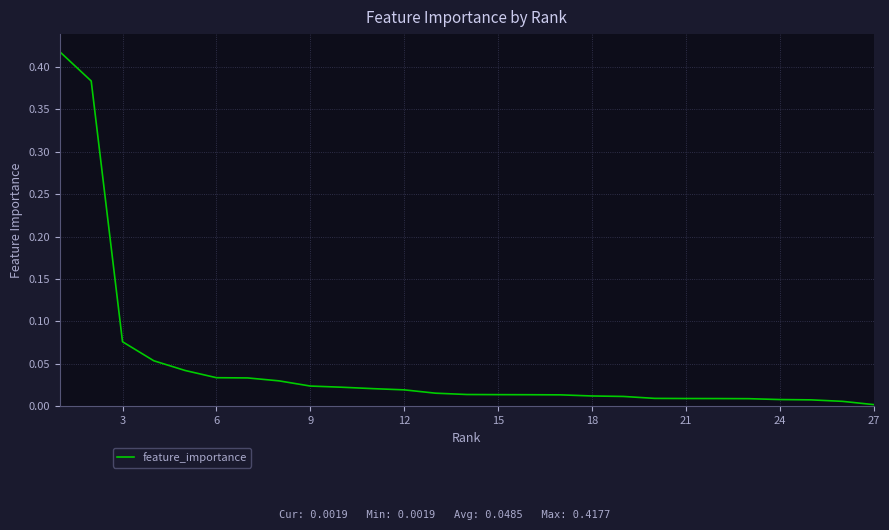

How many lines are shown in the chart?

1